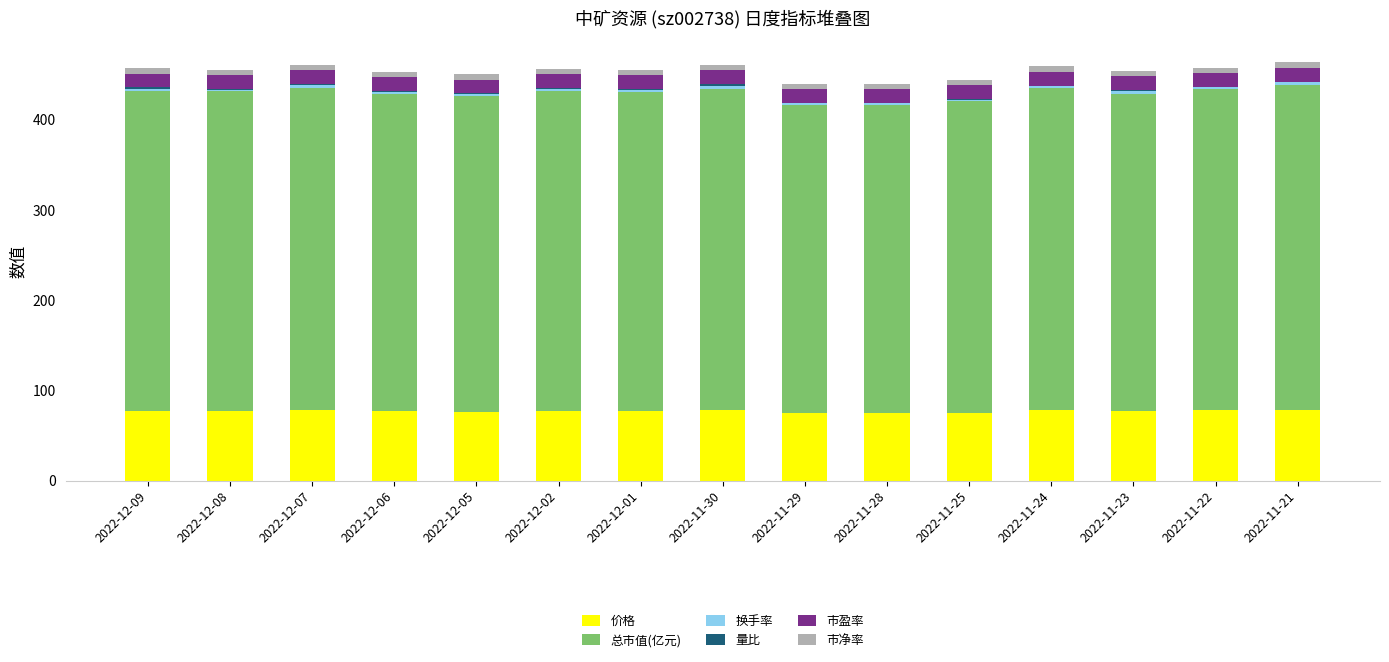

Are the bars grouped side by side (vs. stacked)?

No